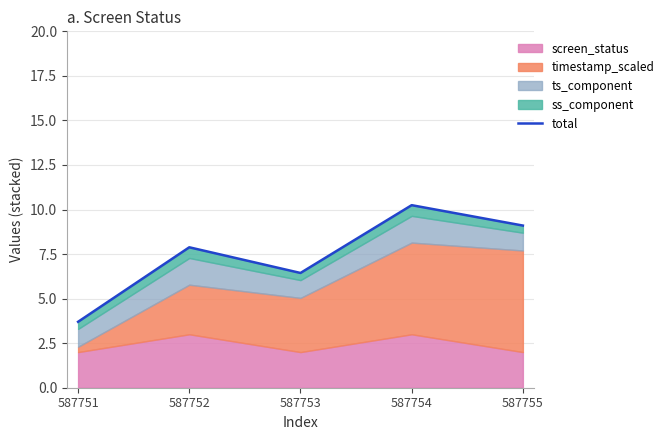

What is the ratio of the value at 587753 to the value at 587755?

0.7